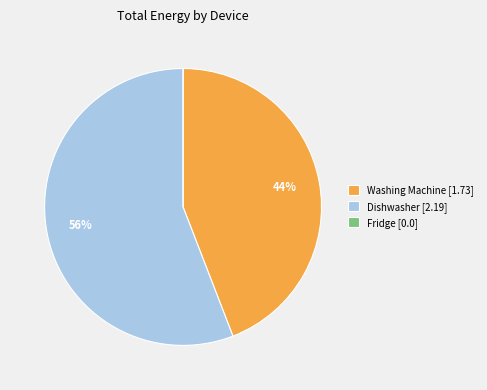

To the nearest percent, what portion does Dishwasher [2.19] represent?

56%